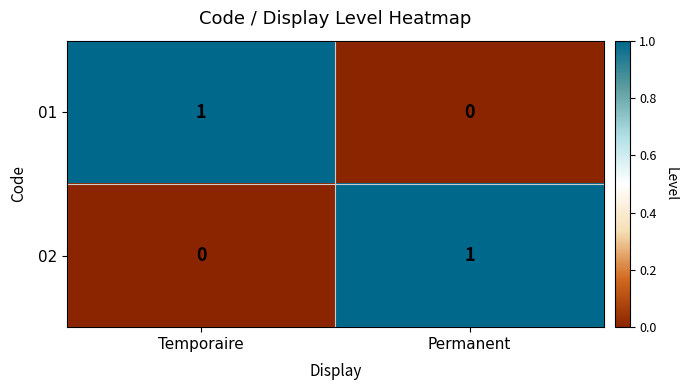

What is the total value across all series at Permanent?

1